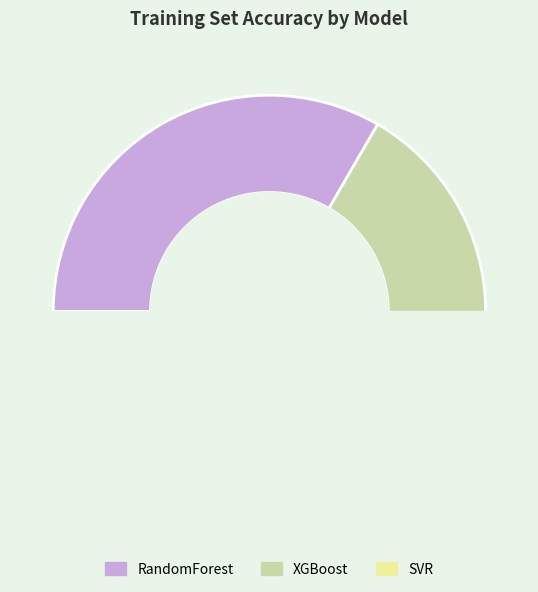

Is it true that XGBoost is 33% of the pie?

True